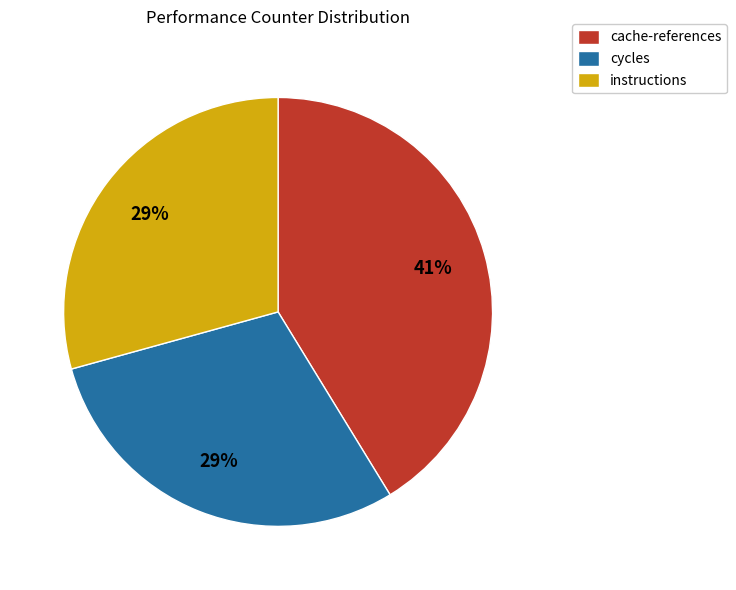

True or false: cache-references accounts for 50% of the total.

False